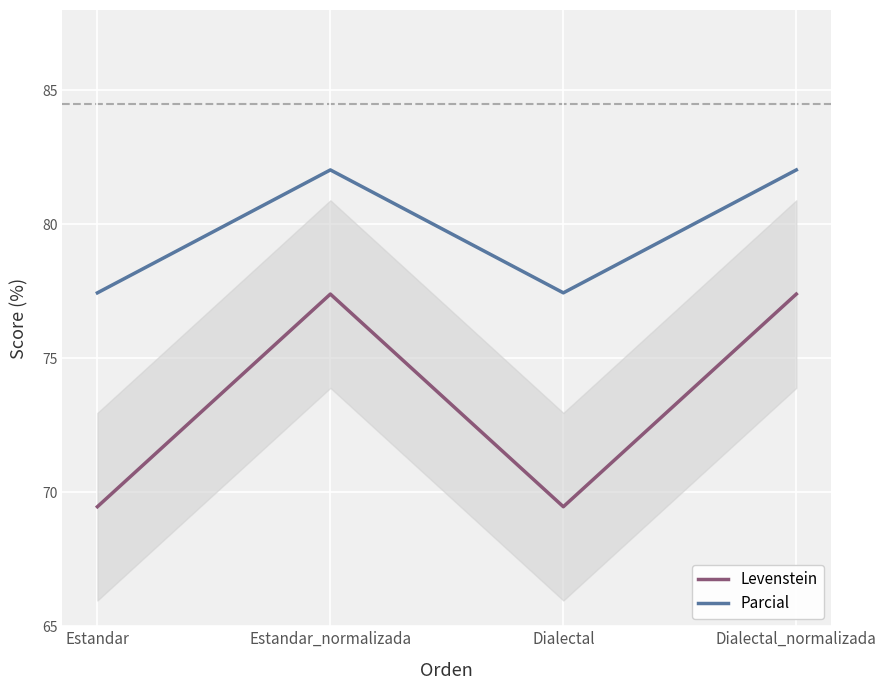

What is the minimum value for Levenstein?

69.5